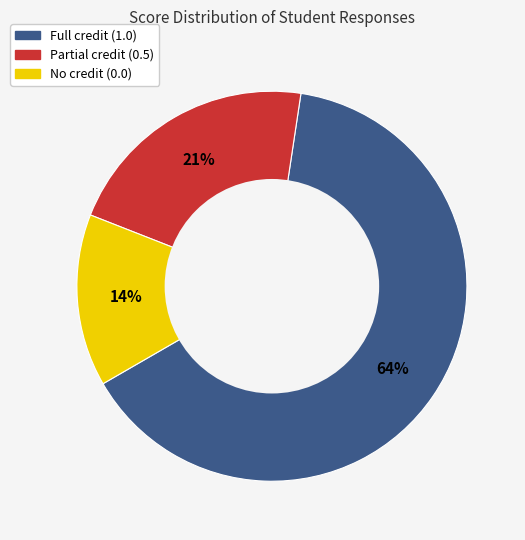

Which category has the smallest portion of the pie?

No credit (0.0)